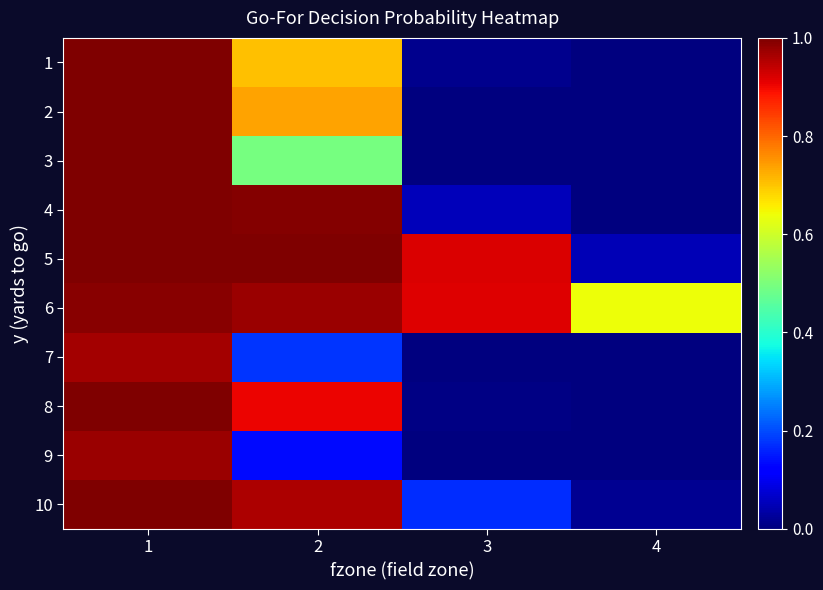

At how many categories does at least one series exceed 0?

4